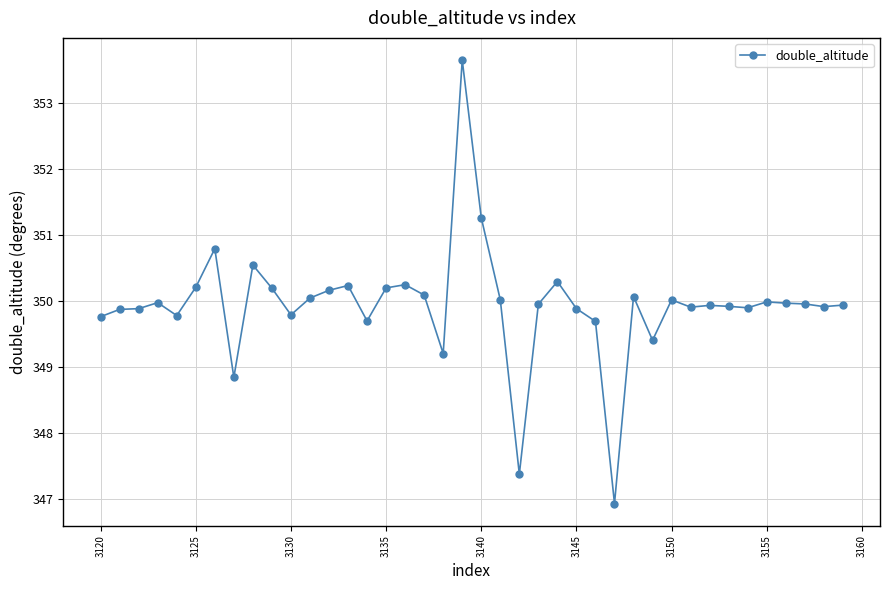

What is the average value?

349.9